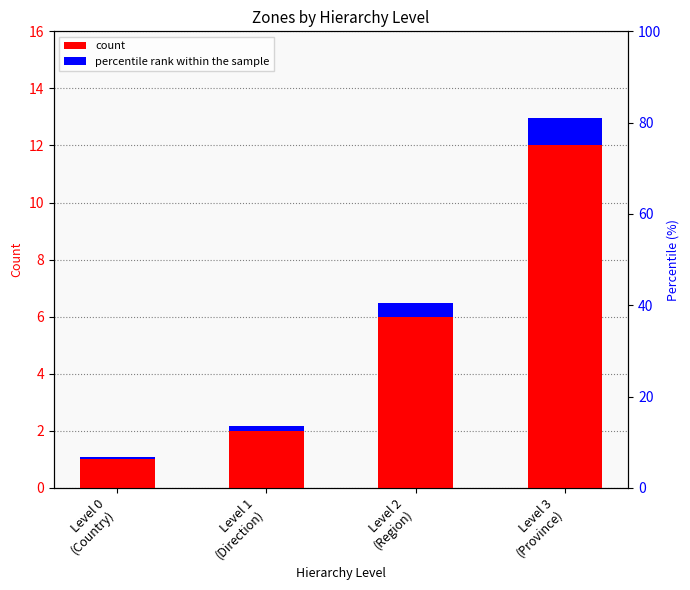

What is the label of the 3rd bar from the left?

Level 2
(Region)